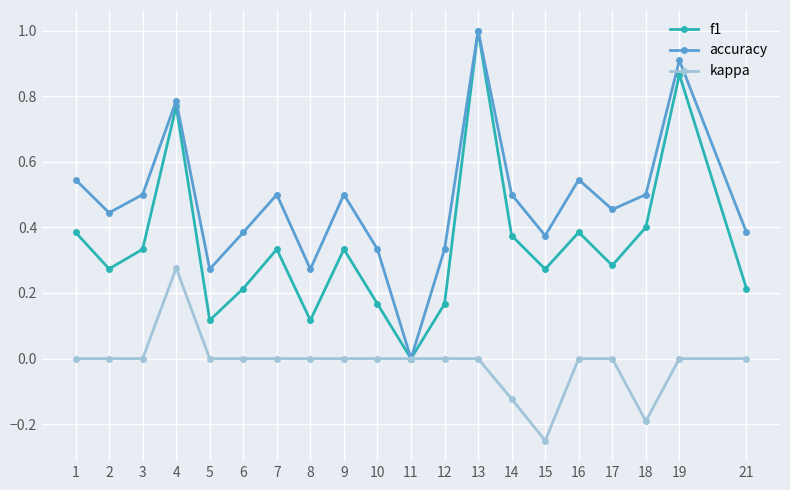

True or false: f1 has more than 2 points higher than both neighbors.

True